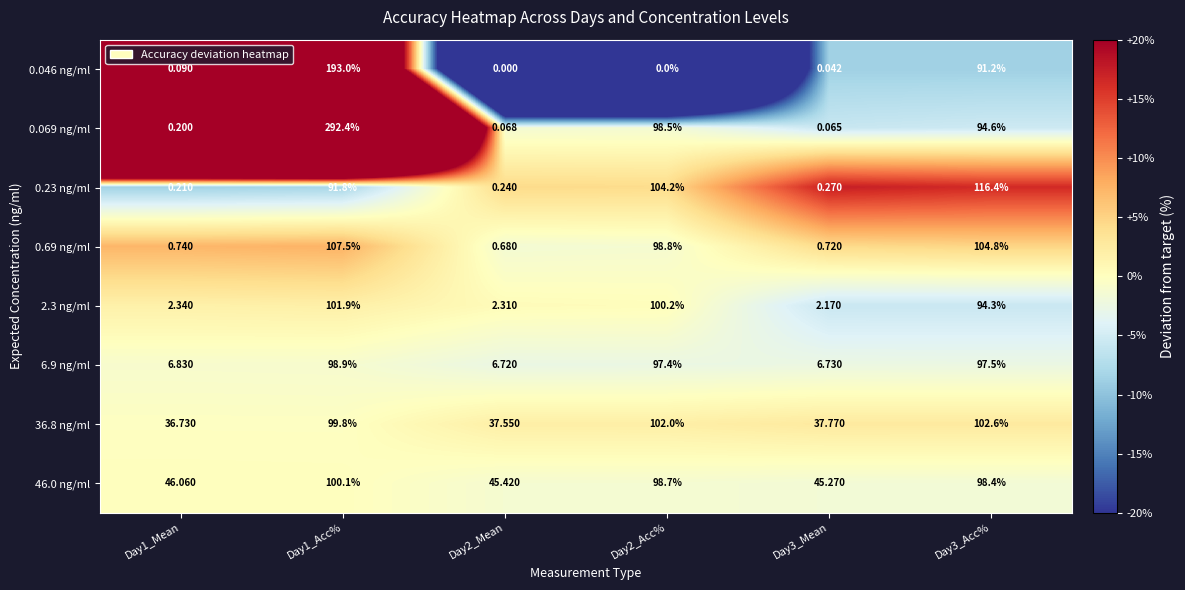

Which series changed the most between Day2_Mean and Day3_Mean?

36.8 ng/ml